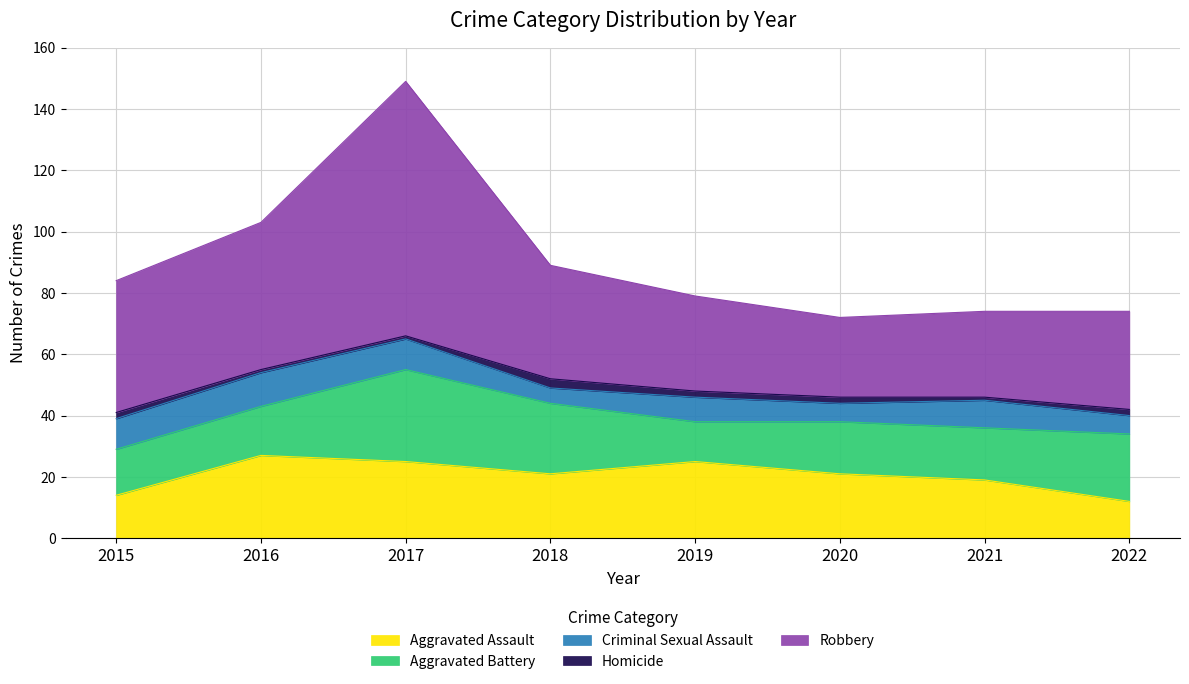

What is the average value of the Homicide series?

2